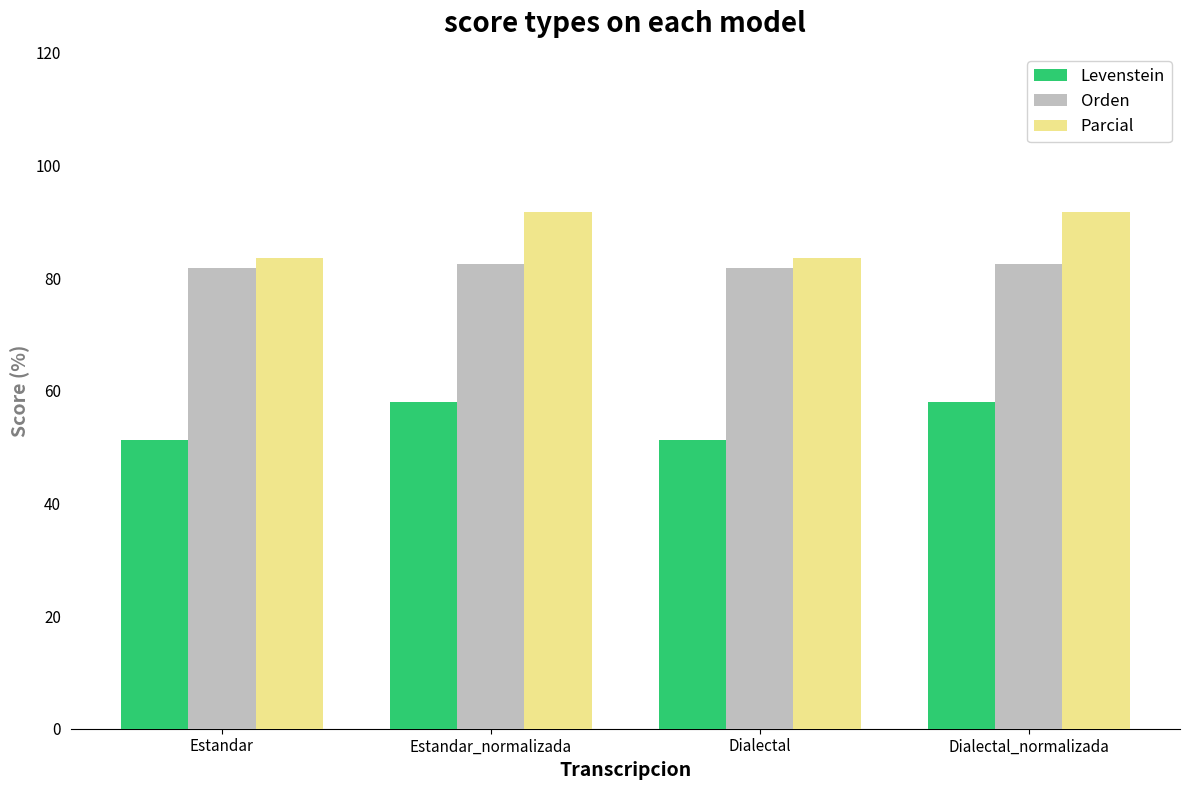

Read the Parcial value at Dialectal.

83.5